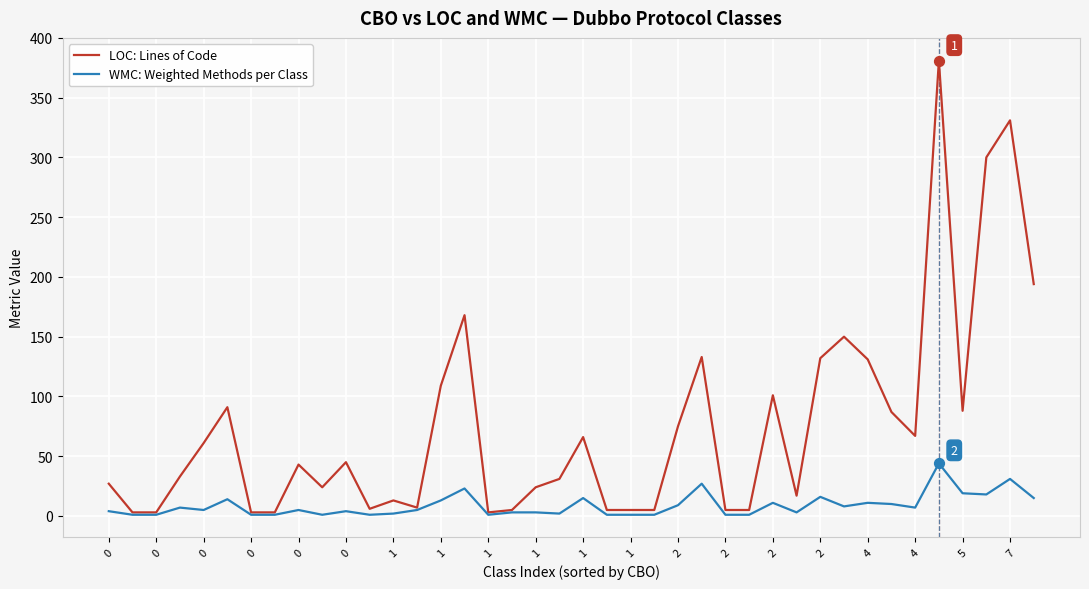

What are all the series names shown in the legend?

LOC: Lines of Code, WMC: Weighted Methods per Class